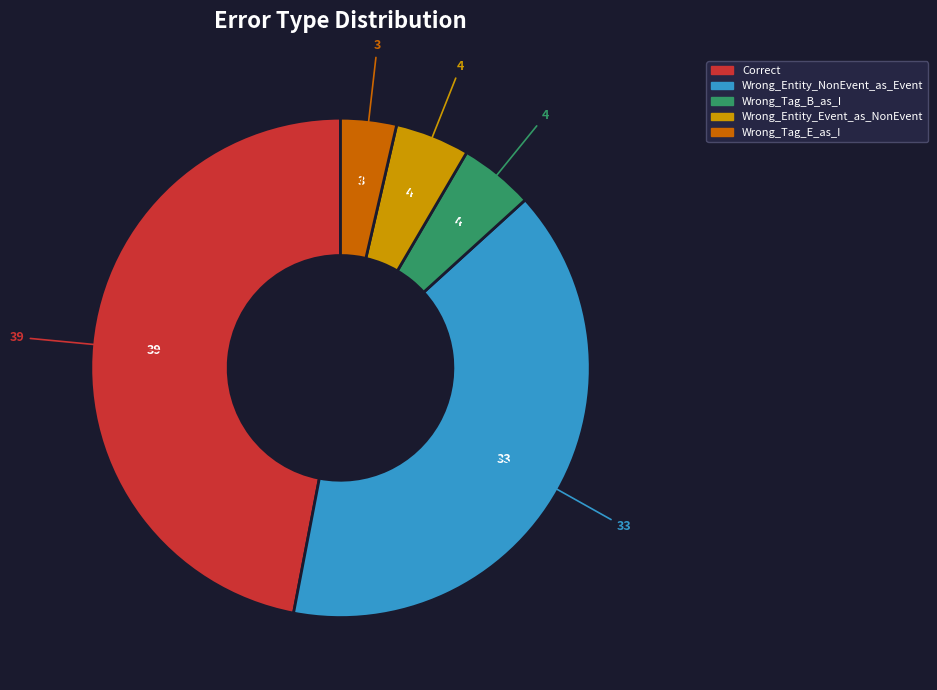

Count the number of slices in the pie.

5